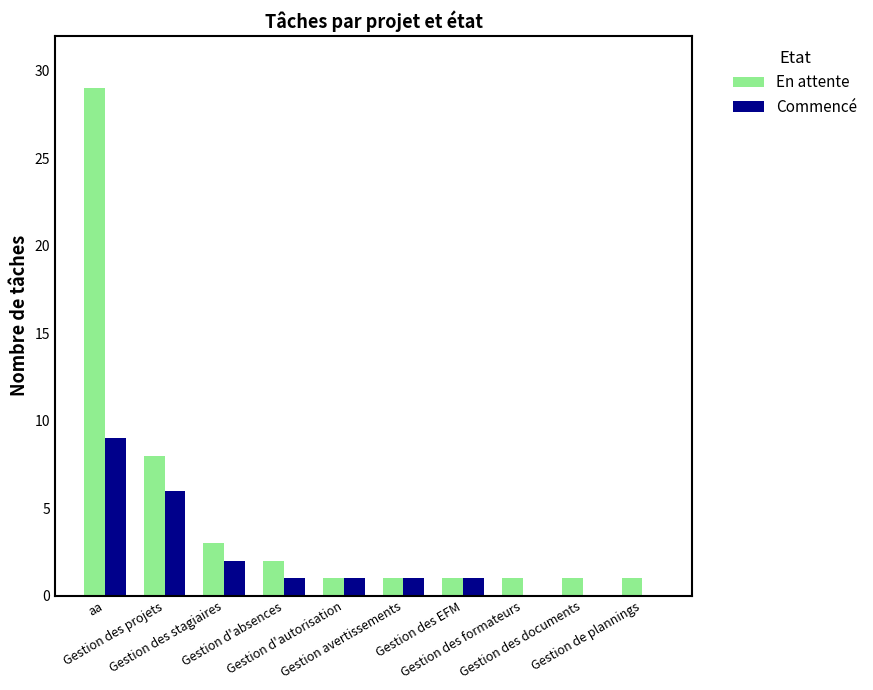

Reading left to right, what are all the values shown in this chart?

En attente: aa=29	Gestion des projets=8	Gestion des stagiaires=3	Gestion d'absences=2	Gestion d'autorisation=1	Gestion avertissements=1	Gestion des EFM=1	Gestion des formateurs=1	Gestion des documents=1	Gestion de plannings=1
Commencé: aa=9	Gestion des projets=6	Gestion des stagiaires=2	Gestion d'absences=1	Gestion d'autorisation=1	Gestion avertissements=1	Gestion des EFM=1	Gestion des formateurs=0	Gestion des documents=0	Gestion de plannings=0